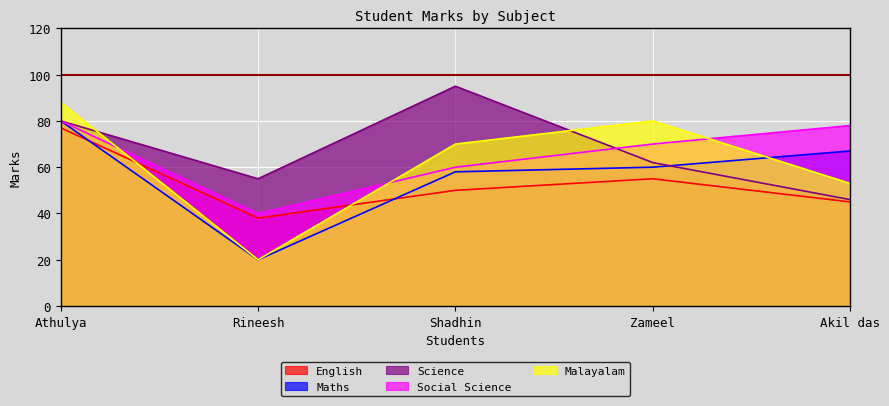

How many Science values are between 55 and 80?

3